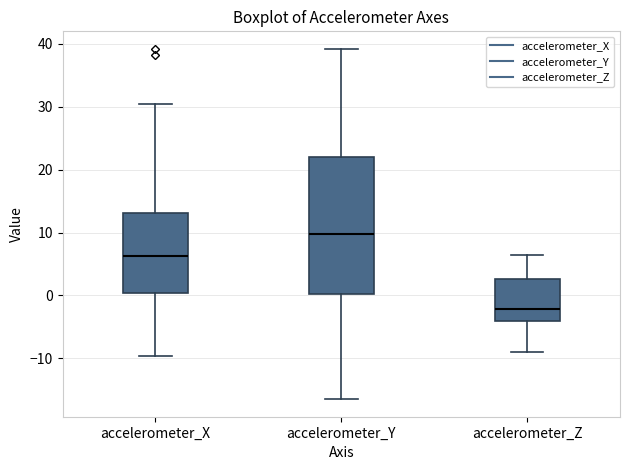

Which box has the lowest median line?

accelerometer_Z